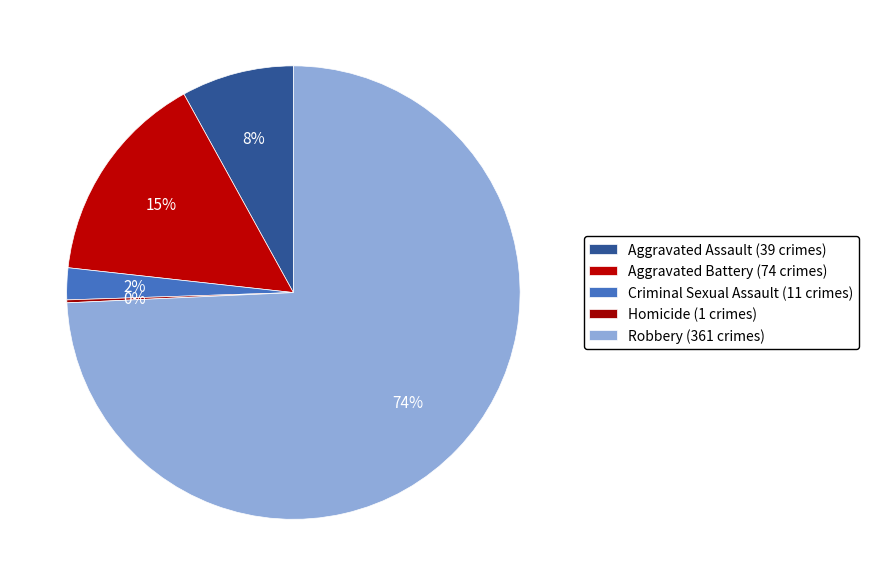

To the nearest percent, what is the difference between the Homicide and Criminal Sexual Assault slice percentages?

2%